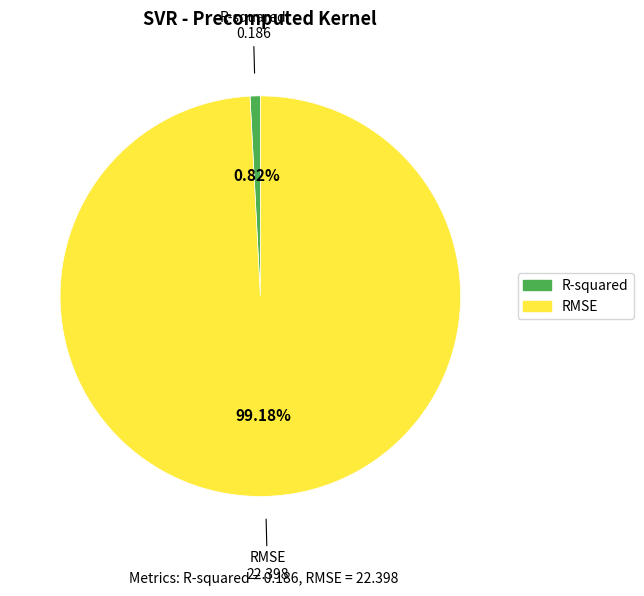

How many slices are in this pie chart?

2